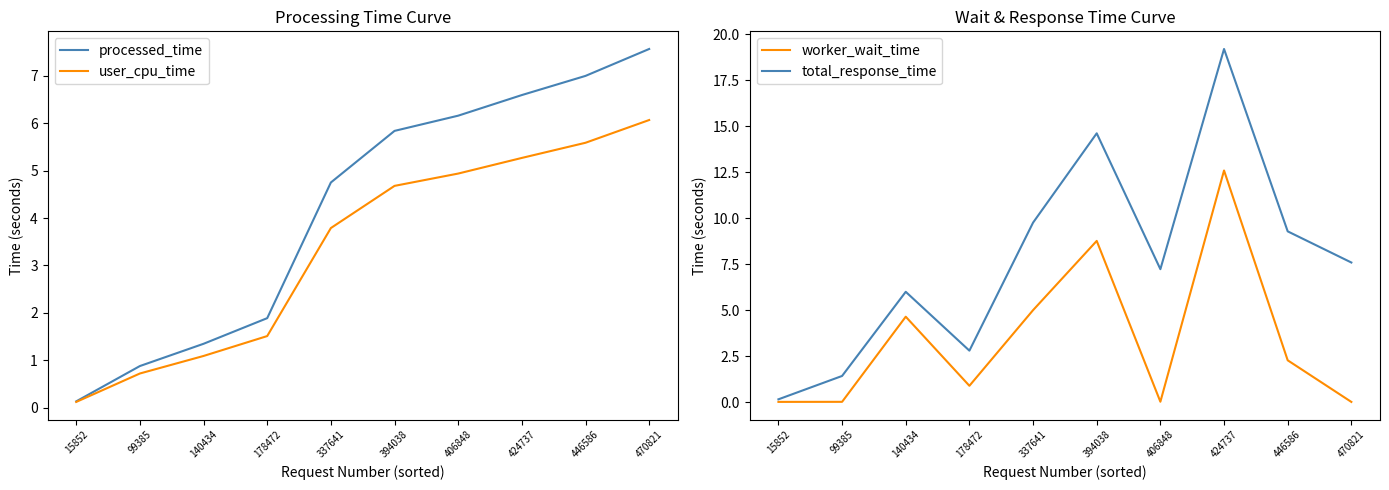

What is the difference between the maximum and minimum values in the worker_wait_time series?

12.6